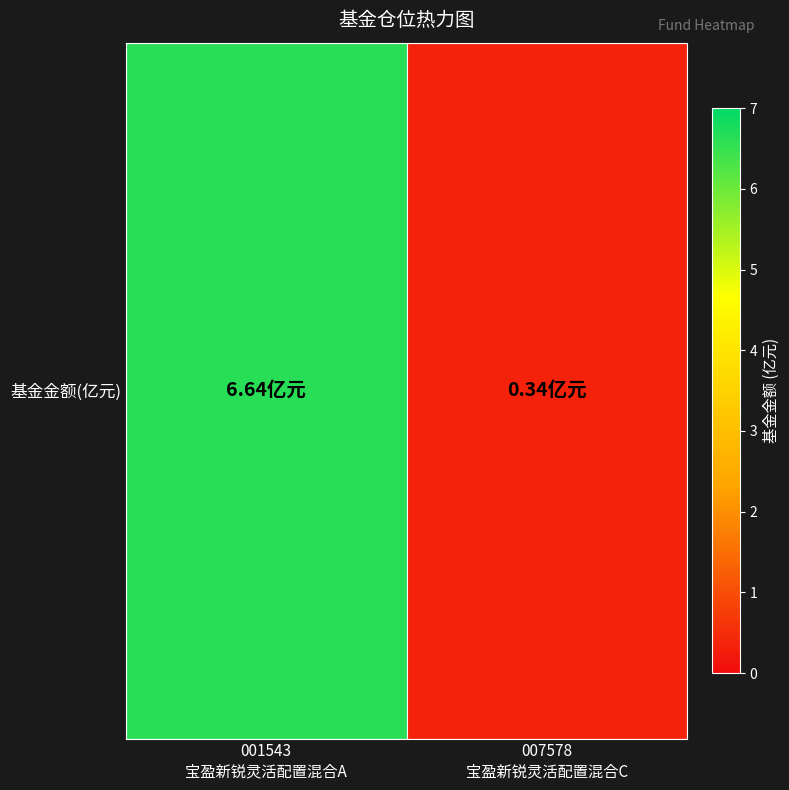

True or false: the data shows 6.6 at 001543
宝盈新锐灵活配置混合A.

True